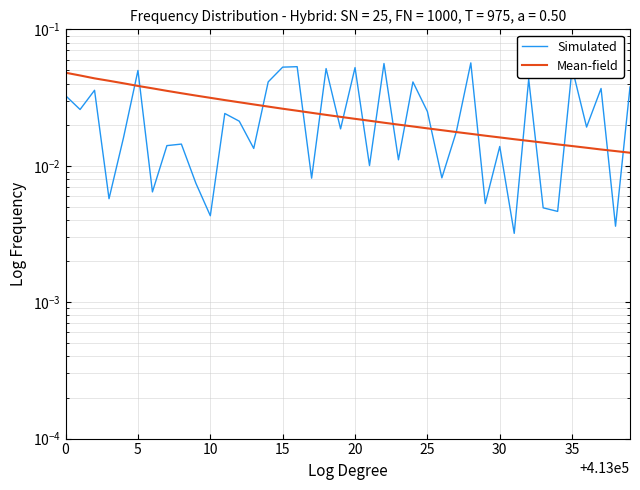

Which series has the largest total across all categories?

Simulated